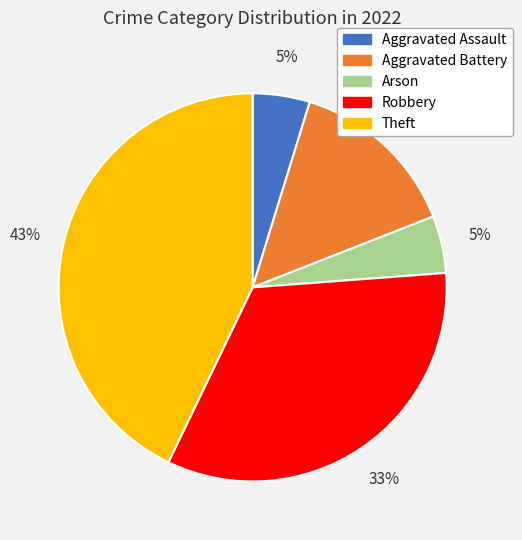

What percentage is the Theft slice, to the nearest percent?

43%